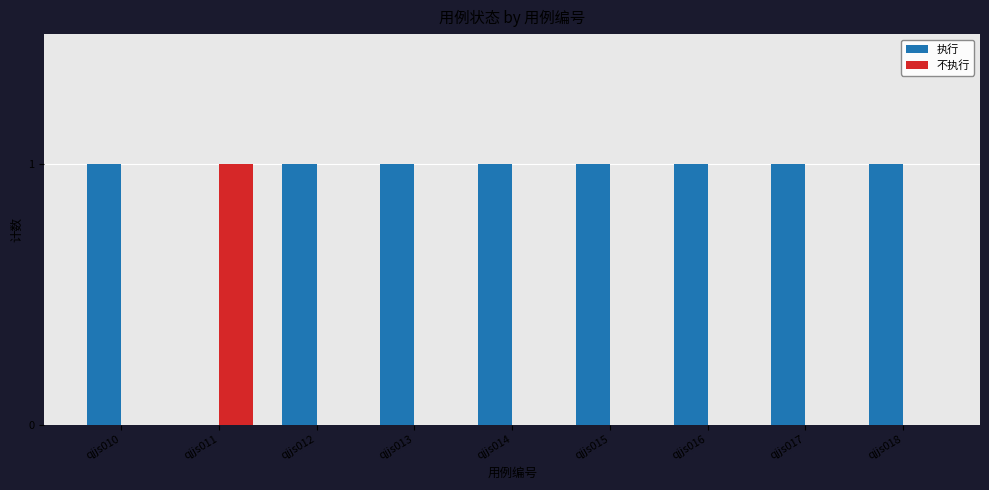

Which series has the largest total across all categories?

执行